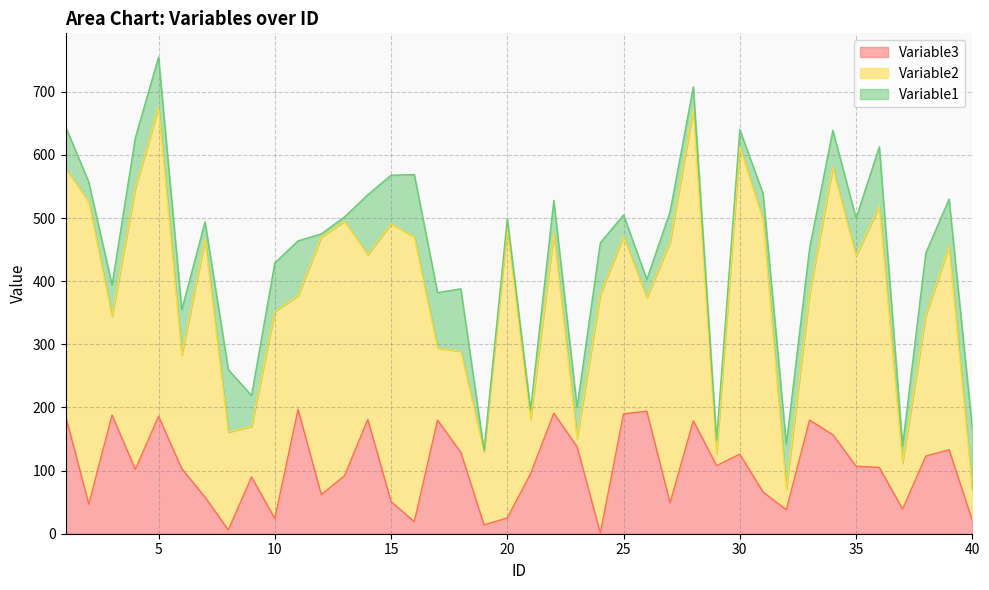

At how many categories does at least one series exceed 333?

17